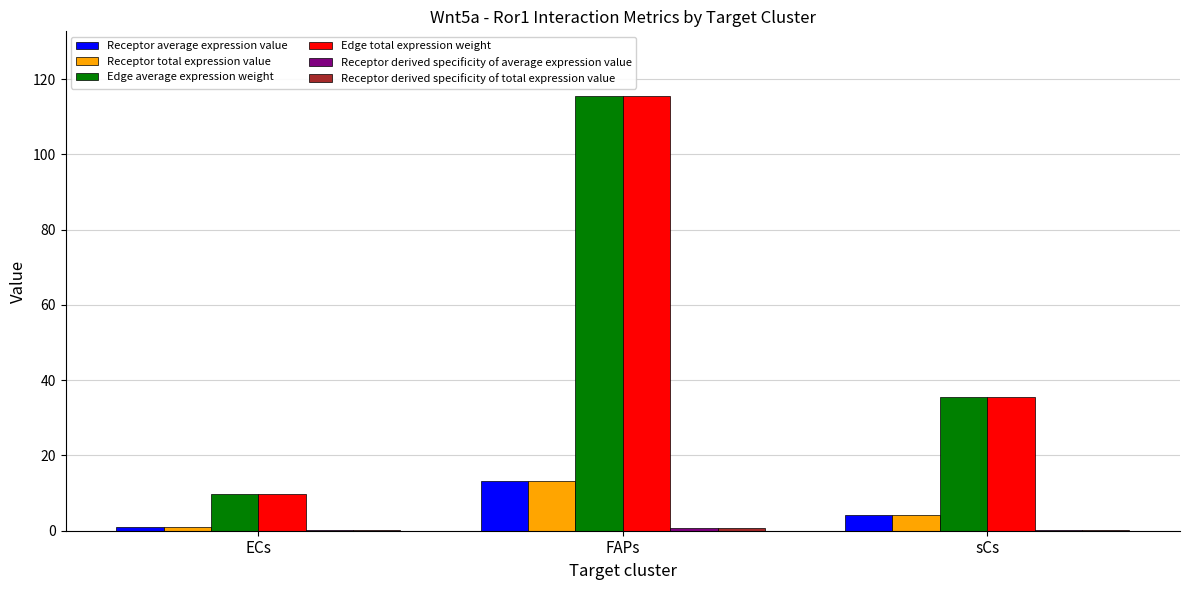

At which label is Receptor total expression value closest to 7?

sCs